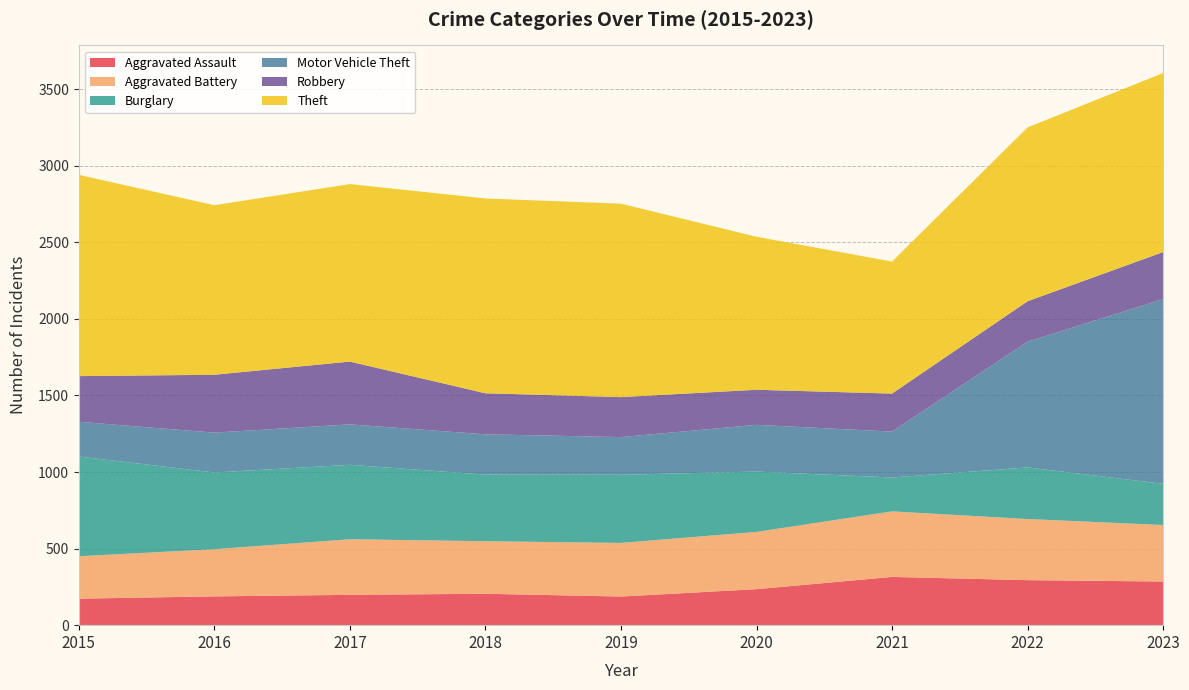

Reading left to right, what are all the values shown in this chart?

Aggravated Assault: 2015=173	2016=188	2017=198	2018=205	2019=187	2020=235	2021=315	2022=294	2023=285
Aggravated Battery: 2015=277	2016=308	2017=363	2018=343	2019=350	2020=374	2021=428	2022=399	2023=369
Burglary: 2015=651	2016=501	2017=486	2018=435	2019=445	2020=394	2021=221	2022=337	2023=269
Motor Vehicle Theft: 2015=227	2016=260	2017=264	2018=263	2019=246	2020=305	2021=300	2022=821	2023=1206
Robbery: 2015=298	2016=378	2017=410	2018=268	2019=261	2020=229	2021=248	2022=264	2023=307
Theft: 2015=1314	2016=1107	2017=1159	2018=1272	2019=1263	2020=999	2021=862	2022=1135	2023=1169